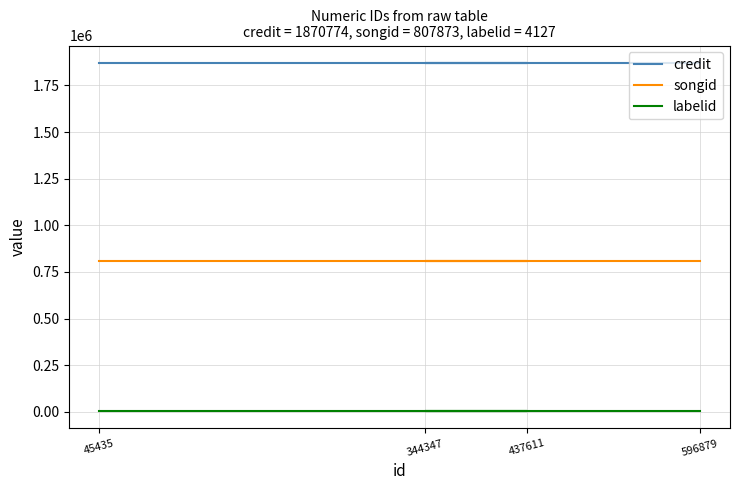

True or false: songid has a value of 209254 at 437611.

False